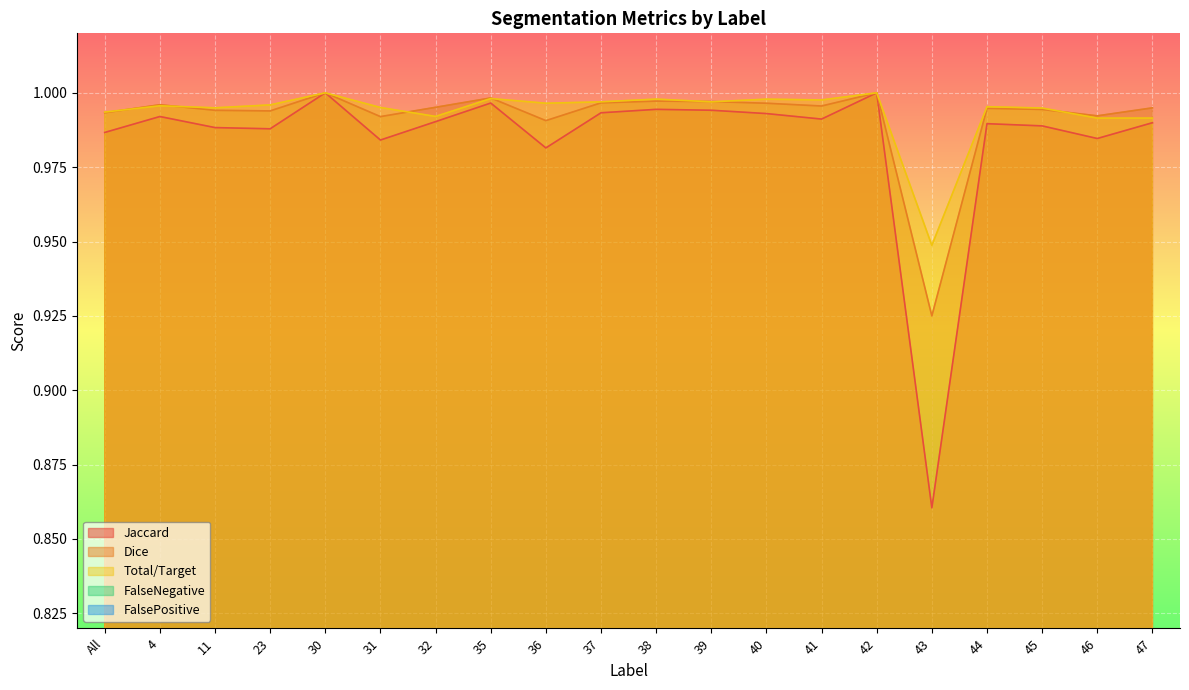

Between 35 and 39, which series saw the biggest shift?

Jaccard